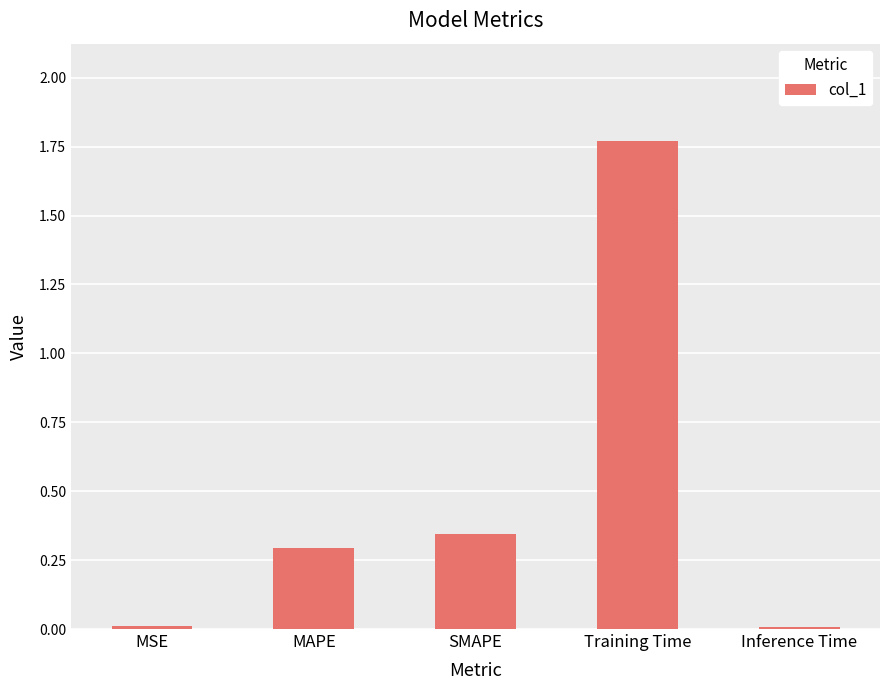

What is the change in value from MSE to MAPE?

+0.3